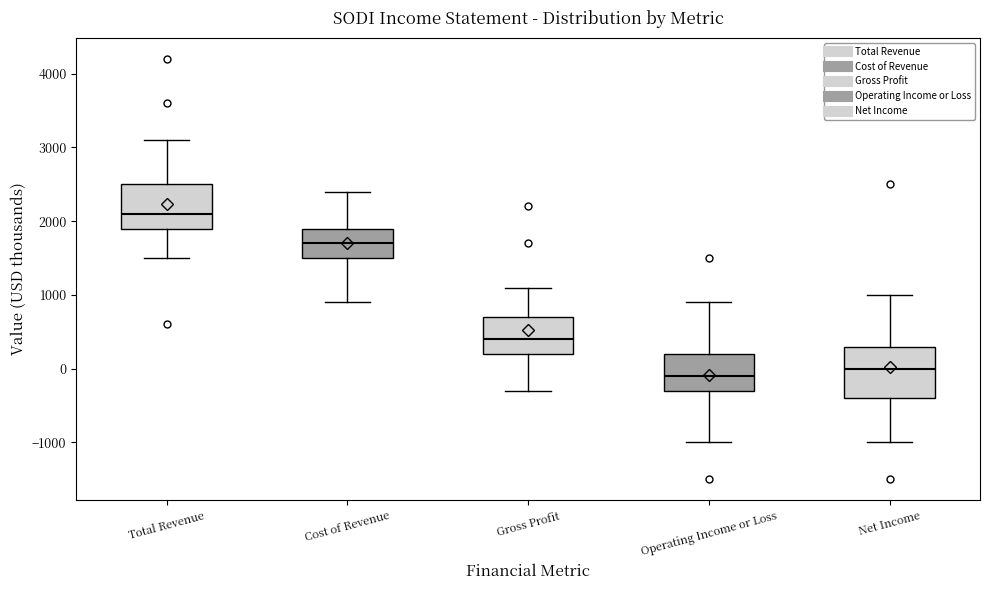

Reading left to right, read every box against the y-axis: the position of its median line, the range the box covers, and the ends of its whiskers. The values are not printed on the chart, so give them approximately, as read against the axis.

Total Revenue: median 2100, box 1900 to 2500, whiskers 1500 to 3100
Cost of Revenue: median 1700, box 1500 to 1900, whiskers 900 to 2400
Gross Profit: median 400, box 200 to 700, whiskers -300 to 1100
Operating Income or Loss: median -100, box -300 to 200, whiskers -1000 to 900
Net Income: median 0, box -400 to 300, whiskers -1000 to 1000